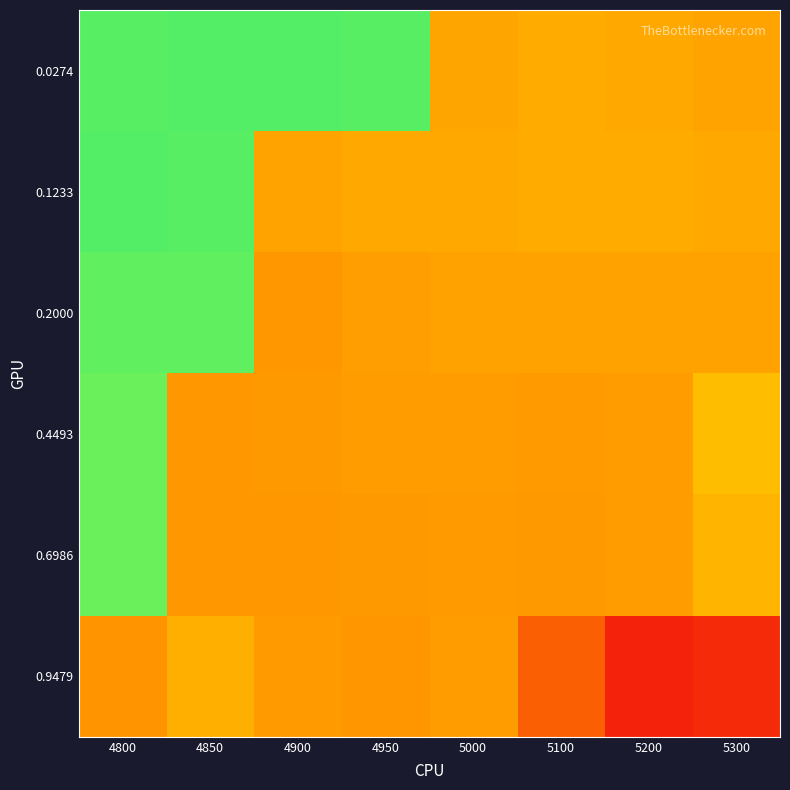

What is the smallest value displayed?

-0.9